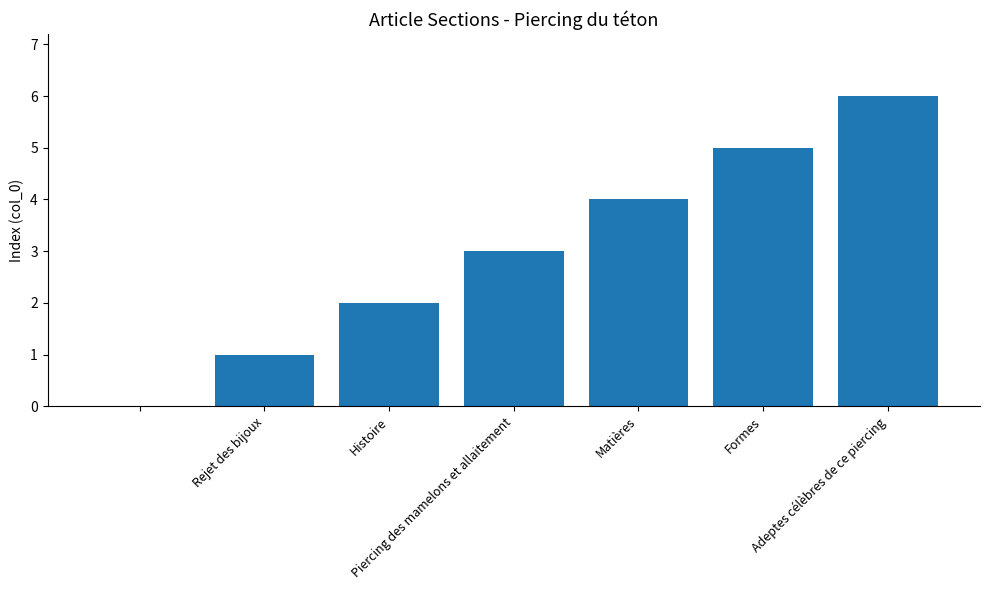

What is the greatest value displayed?

6